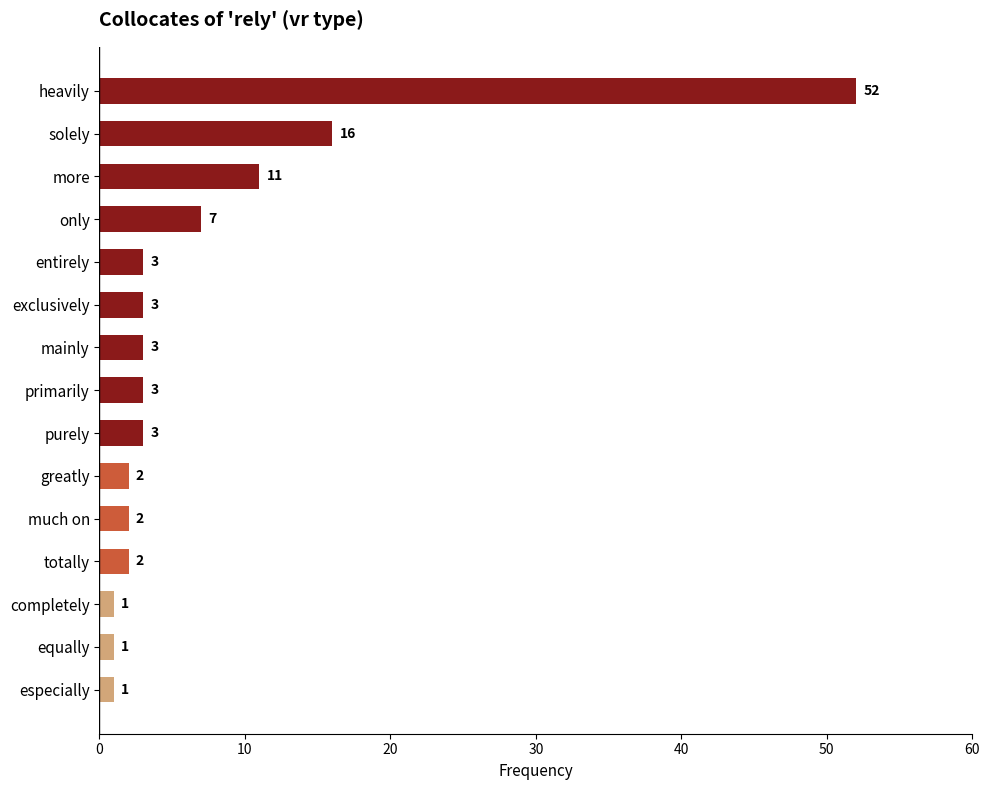

Reading bottom to top, transcribe all the data shown in this chart.

1	1	1	2	2	2	3	3	3	3	3	7	11	16	52